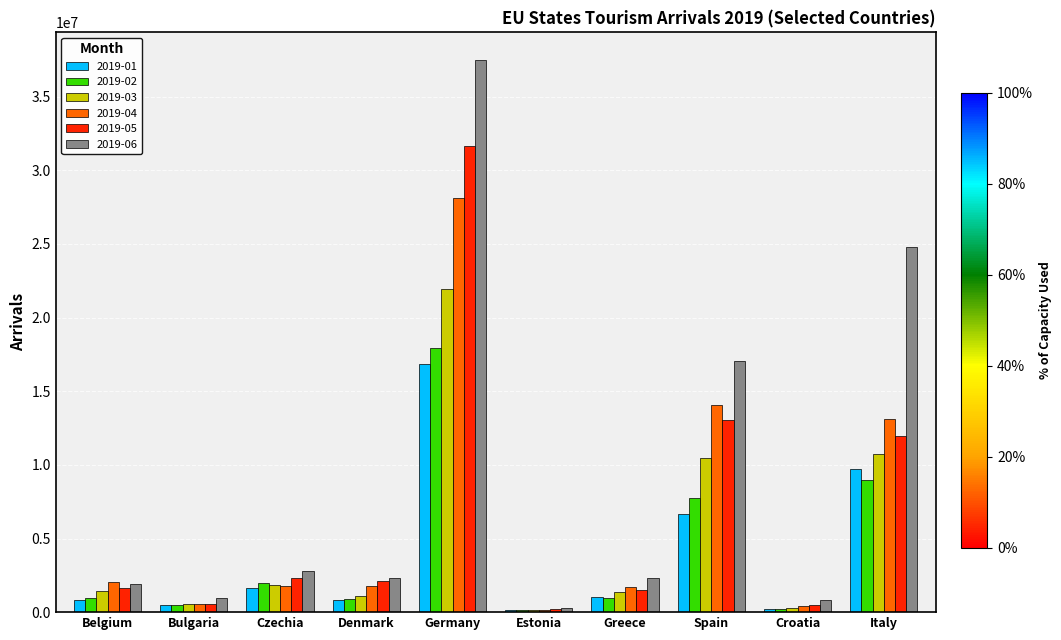

What is the difference between the 2019-02 values at Czechia and Italy?

7021752